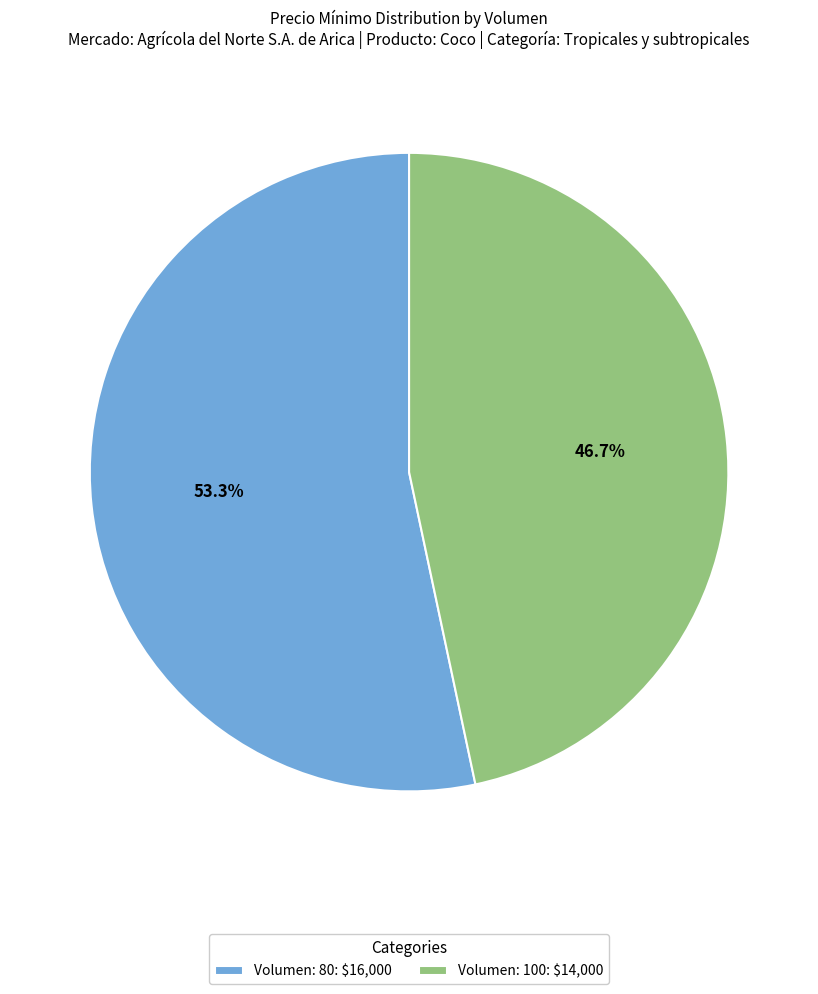

Is it true that Volumen: 100 is 55% of the pie?

False